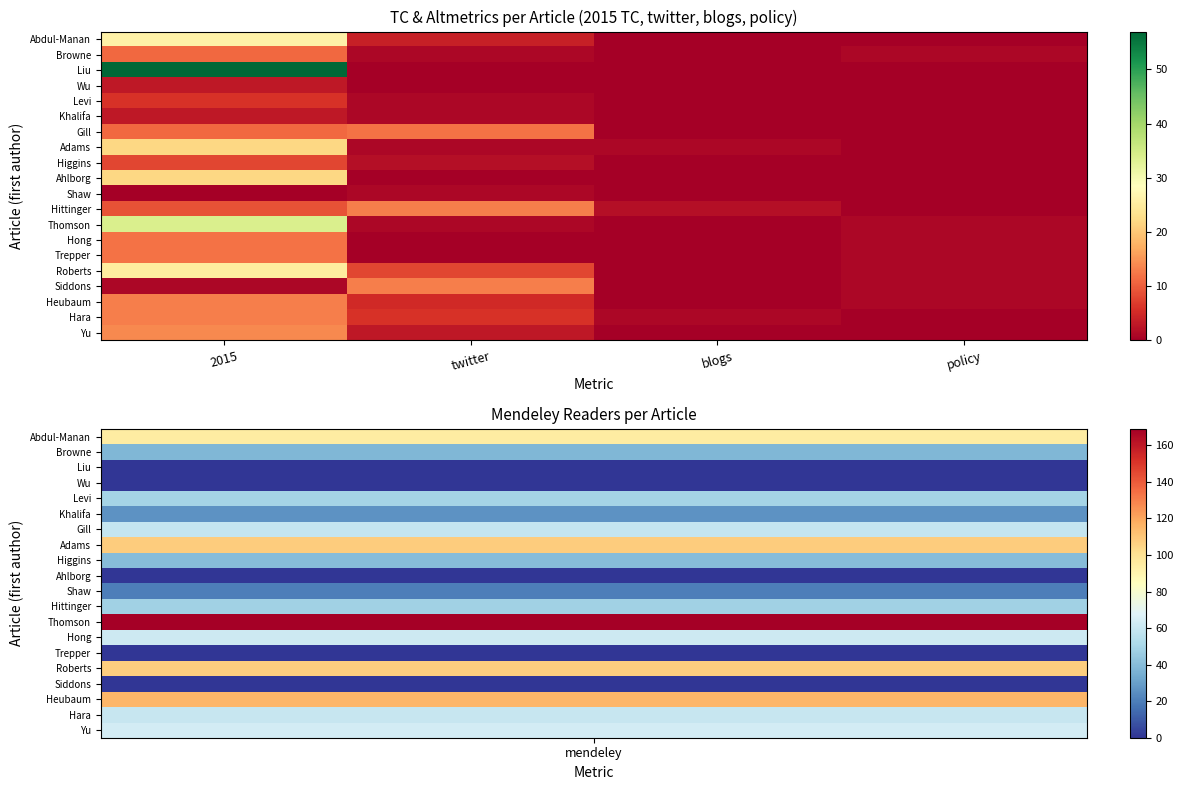

What is the spread (max minus min) of values at blogs?

2